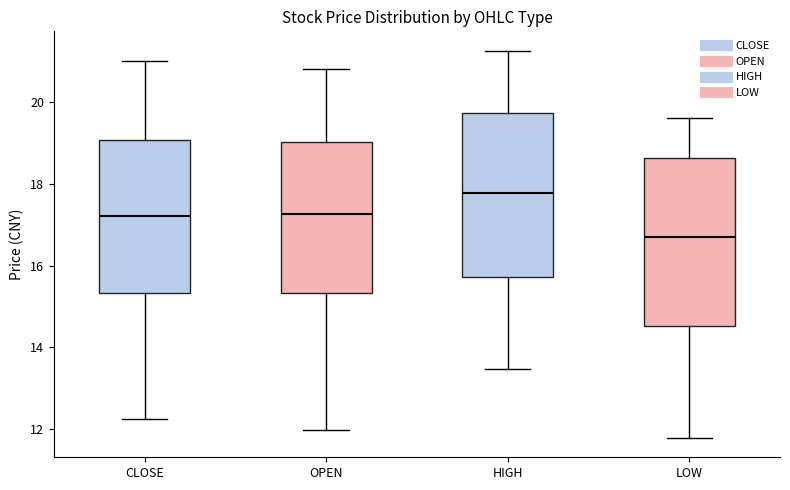

Which box has the highest median line?

HIGH